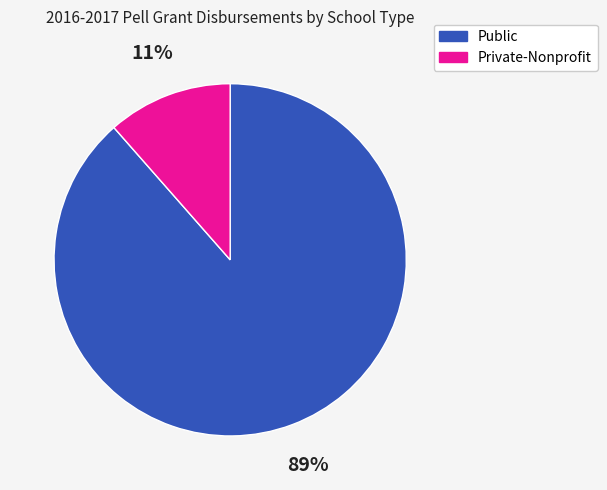

Does Public account for over 50% of the chart?

Yes